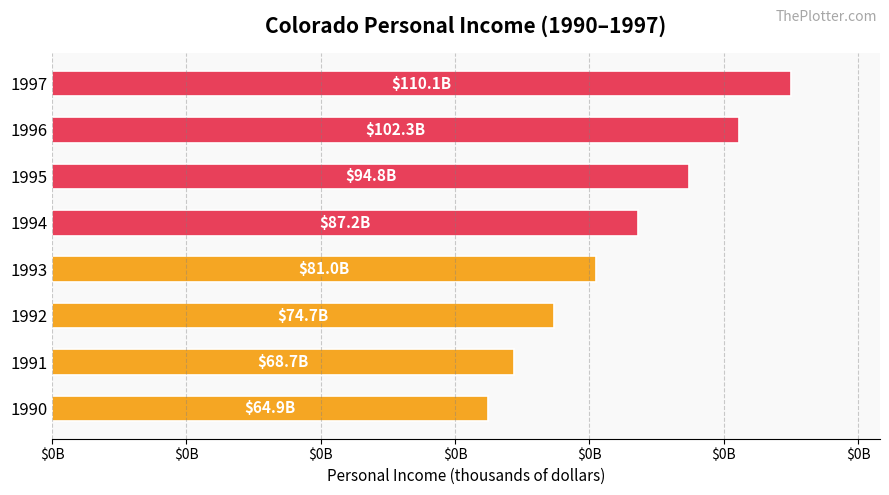

Does the chart contain any negative values?

No